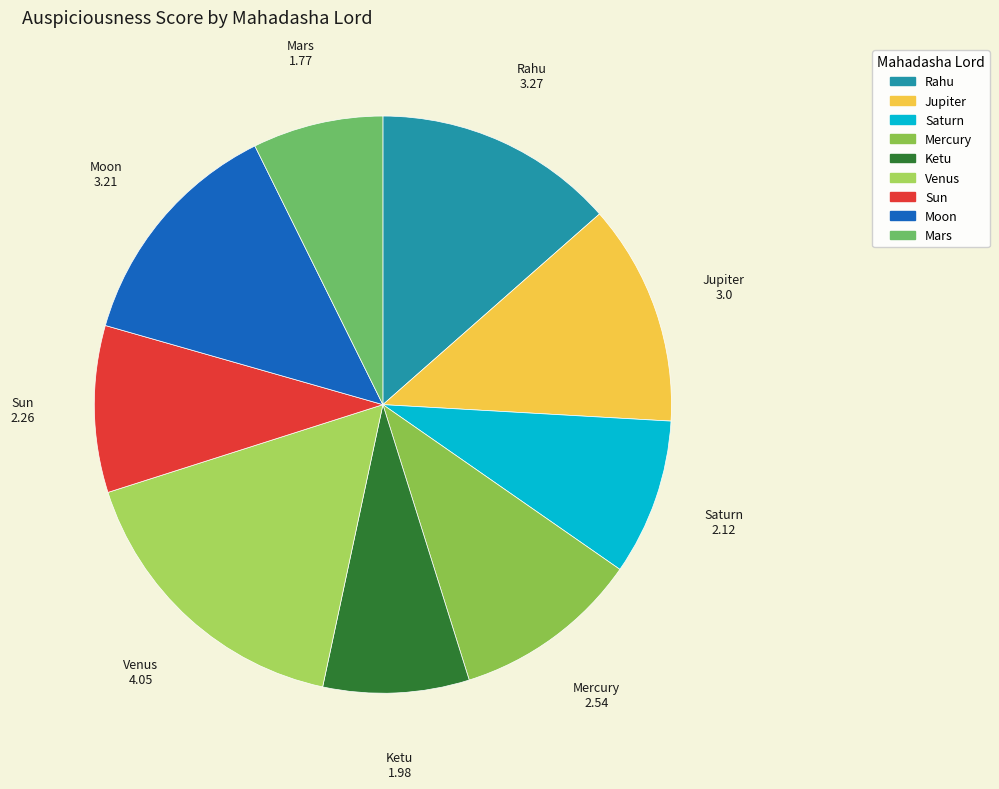

What is the largest slice in the pie chart?

Venus